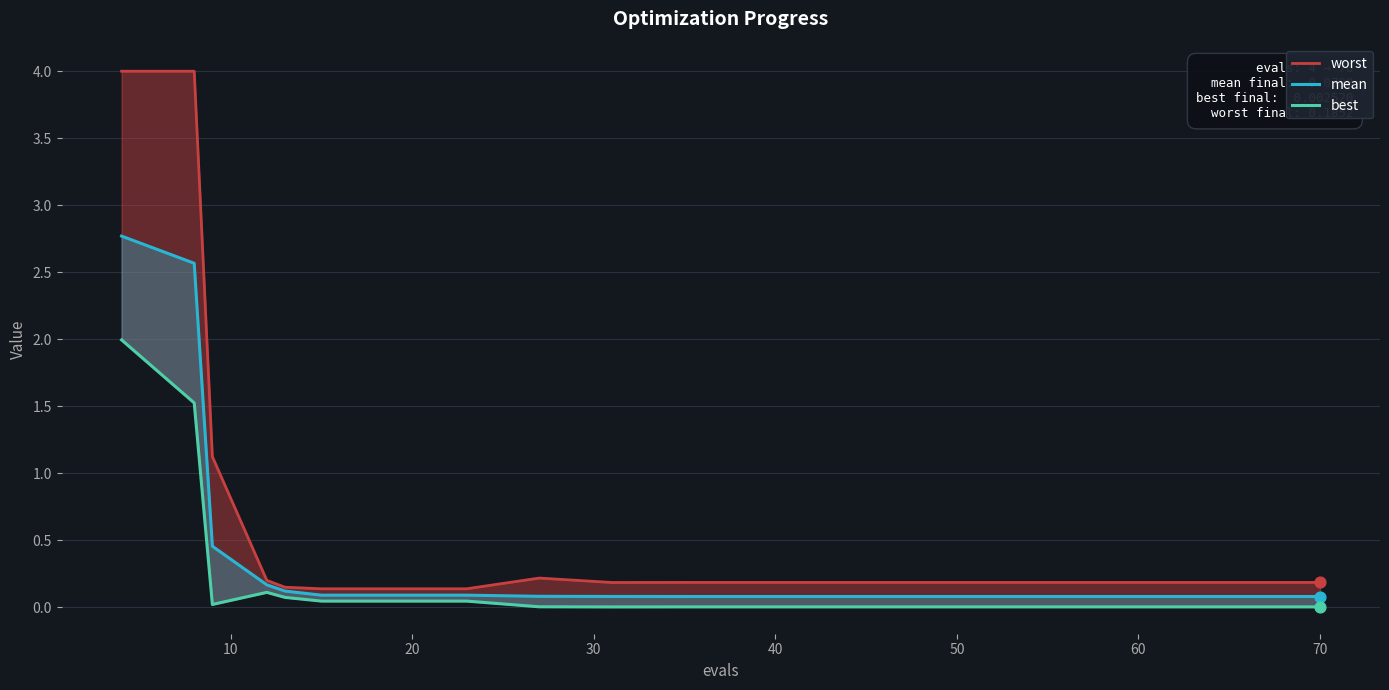

Which series reaches the minimum Y coordinate?

best